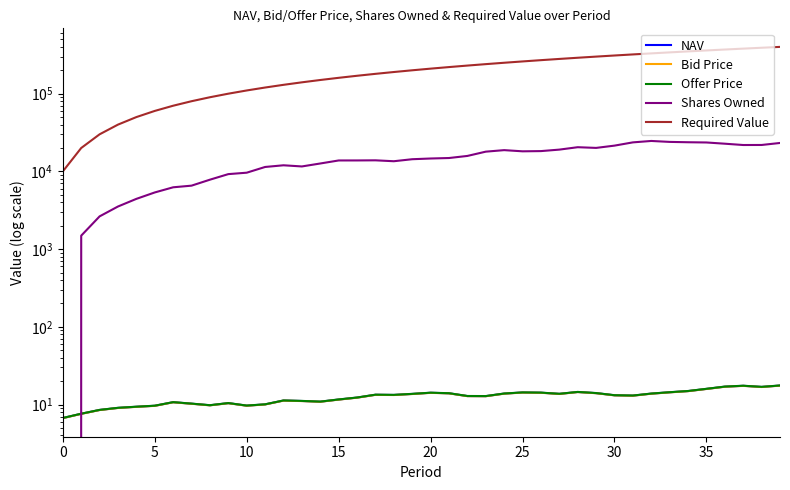

At which label does Offer Price first exceed 13?

17